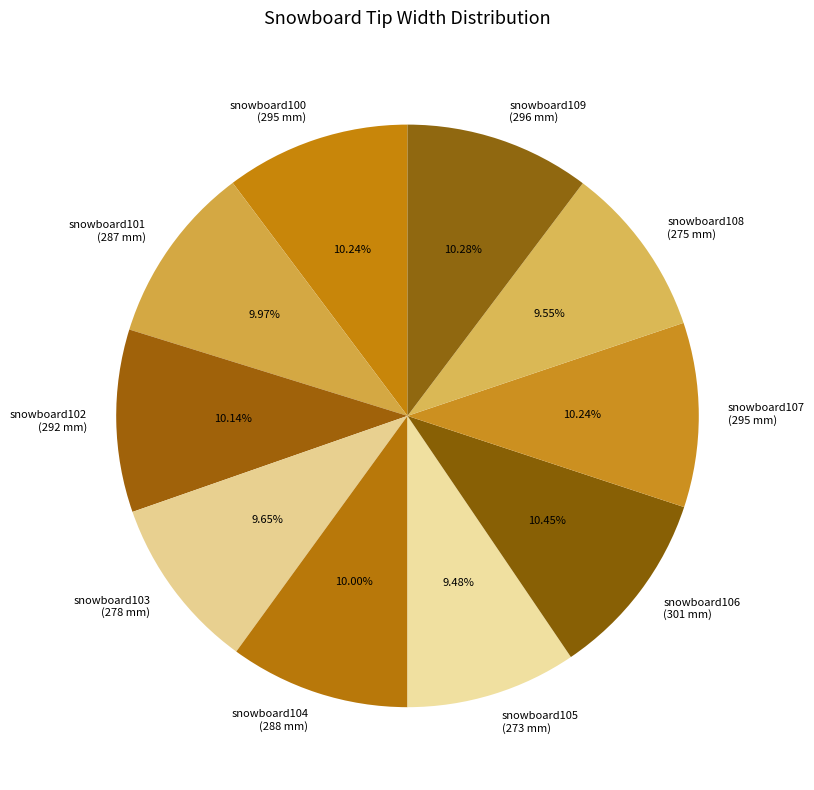

What portion of the pie excludes snowboard105?

90.5%